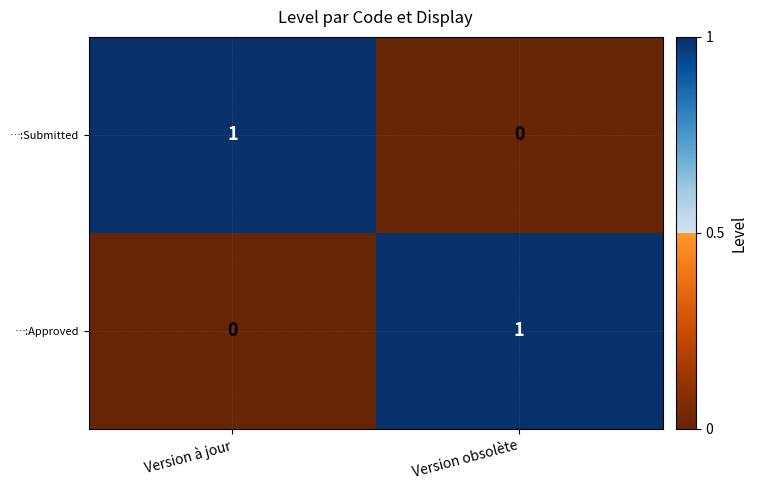

At which label does …:Submitted reach its peak?

Version à jour